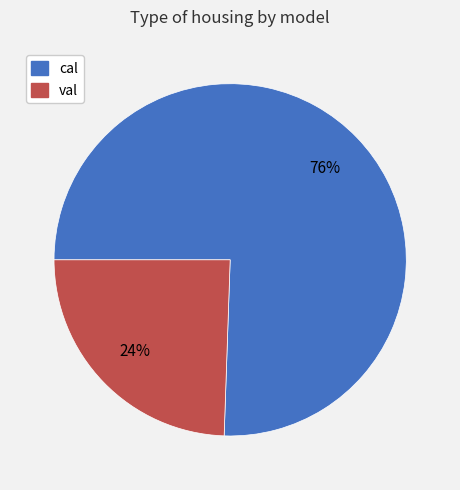

To the nearest percent, what portion does val represent?

24%